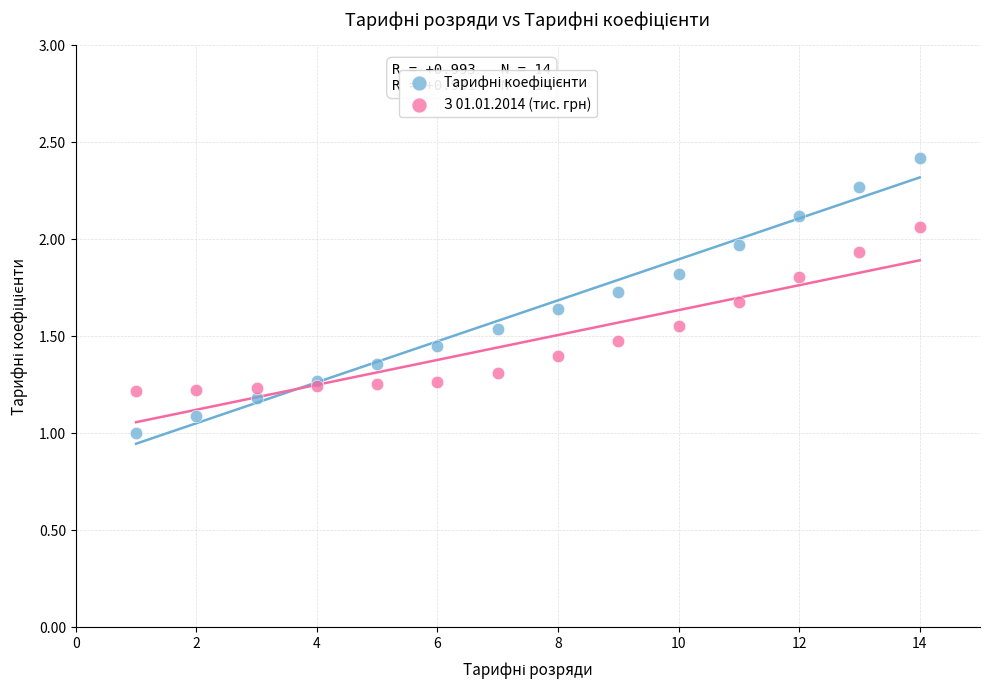

What is the X range (max minus min) for the scatter plot?

13.0